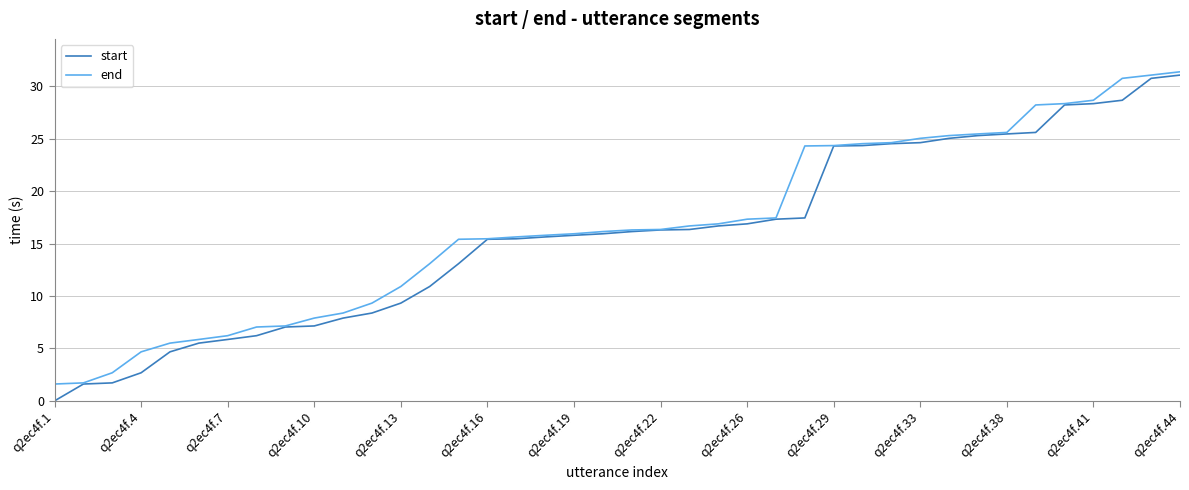

Which series has the largest range (max minus min)?

start